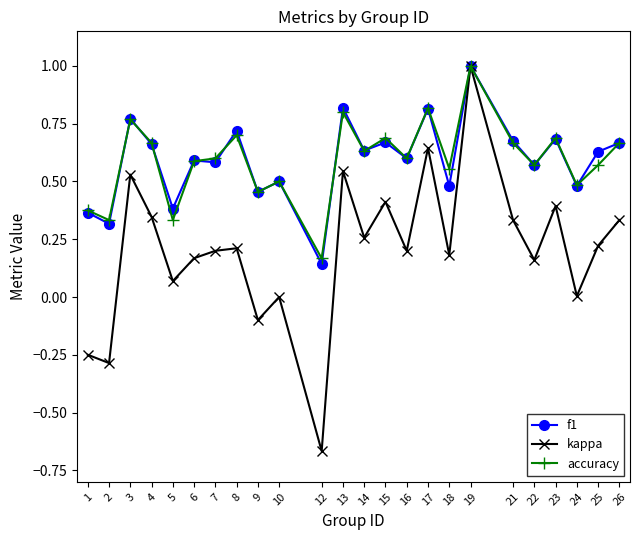

Which category has the lowest value in the f1 series?

12